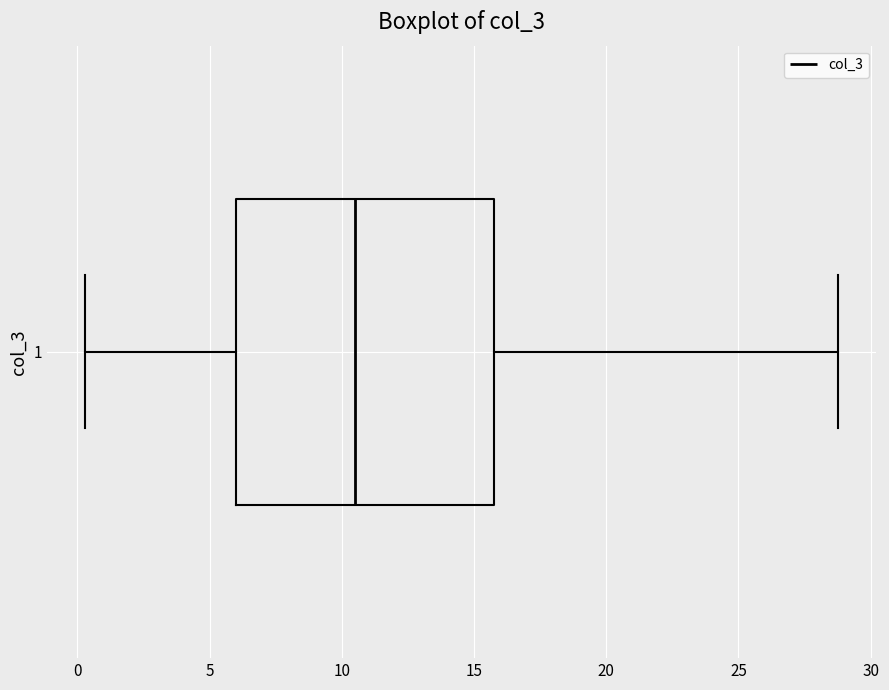

Read this box plot against the x-axis: the position of the median line, the range covered by the box, and the ends of both whiskers. The values are not printed on the chart, so give them approximately, as read against the axis.

median 10.5, box 6.0 to 16.0, whiskers 0.5 to 29.0